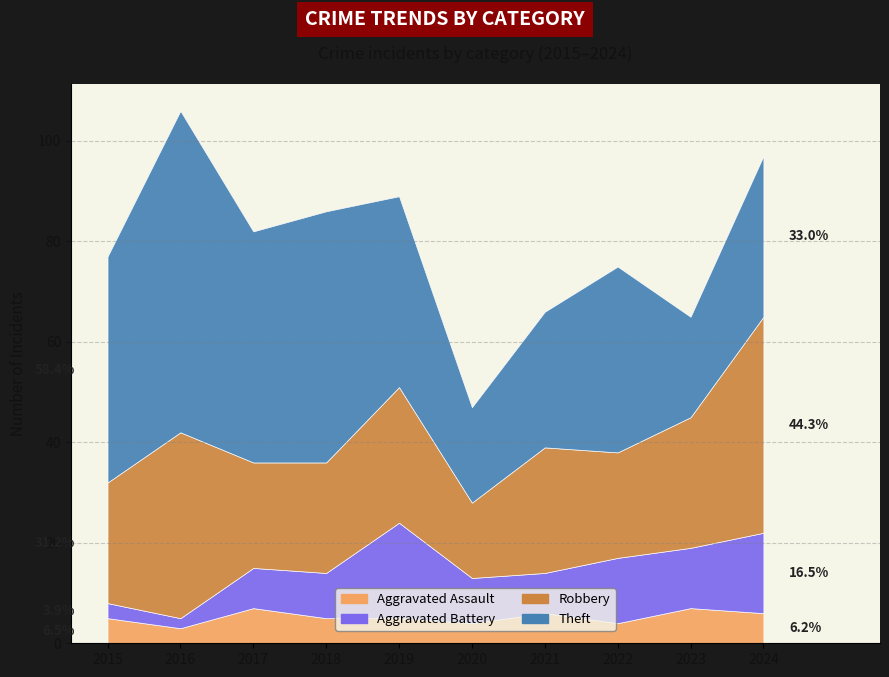

True or false: Aggravated Battery has more than 2 points higher than both neighbors.

False